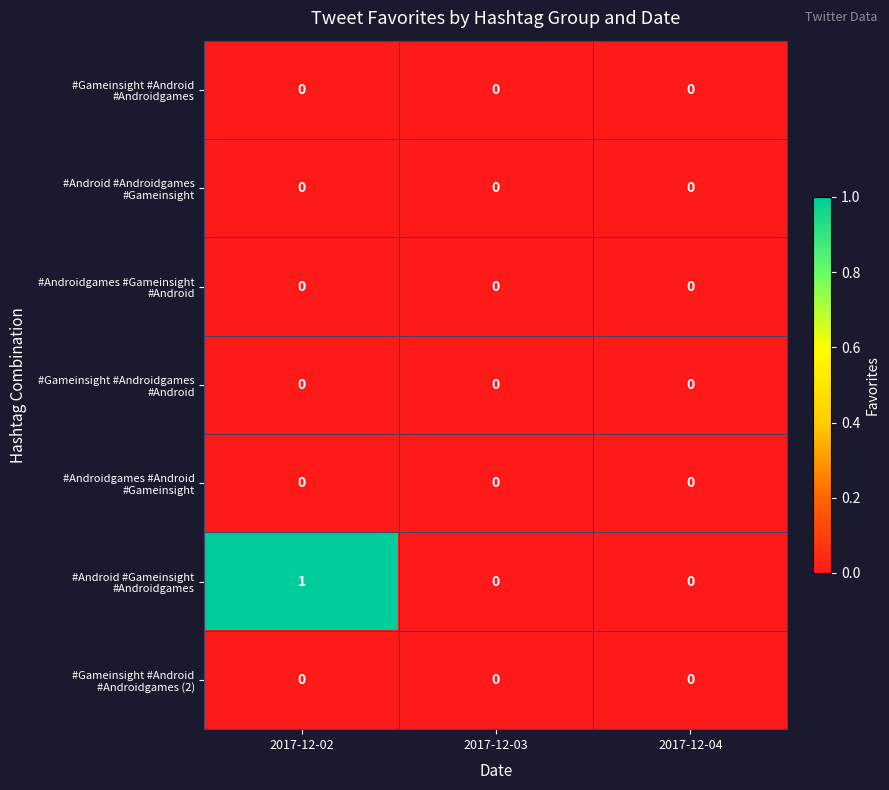

At which category is the sum across all series the highest?

2017-12-02